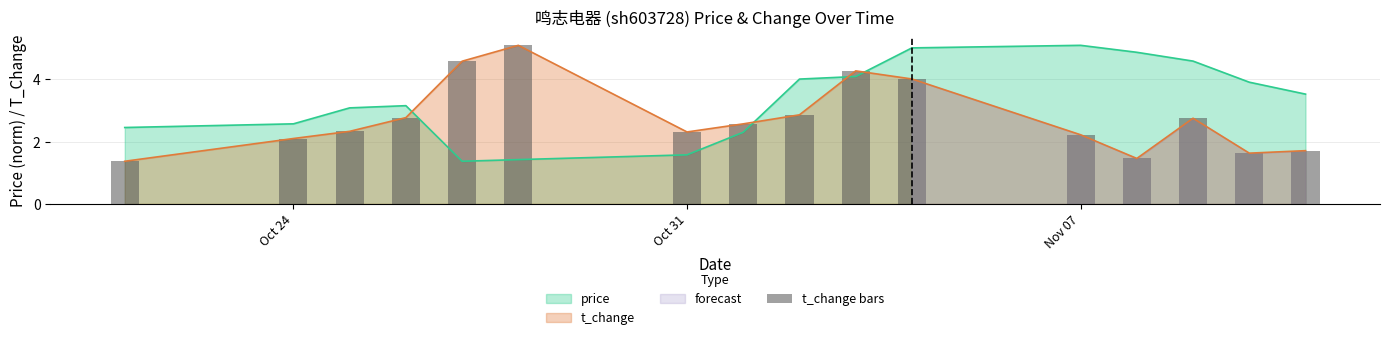

The price series shows 1.6 at Oct 31. True or false?

True